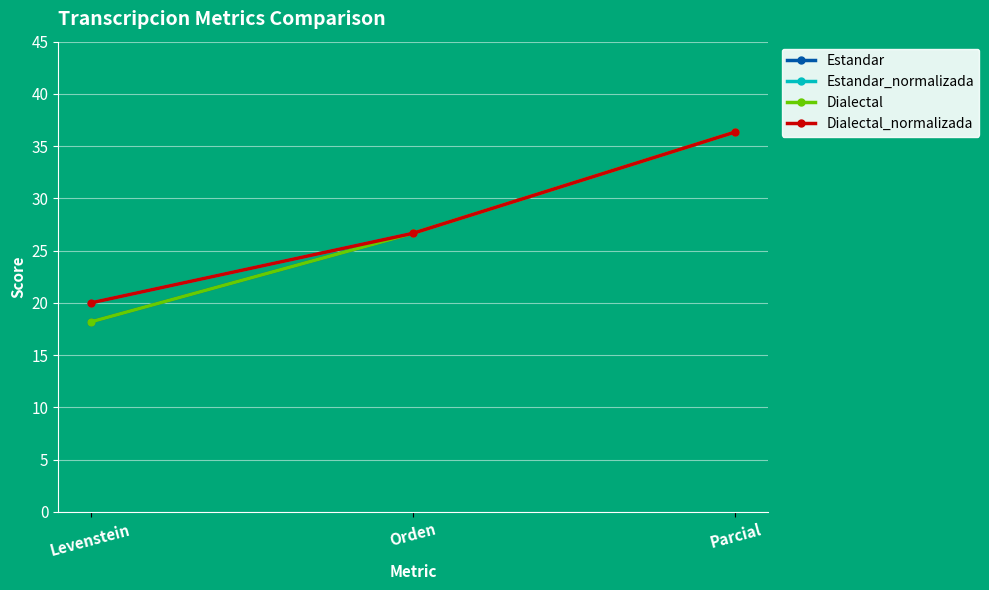

Read the Estandar_normalizada value at Orden.

26.7